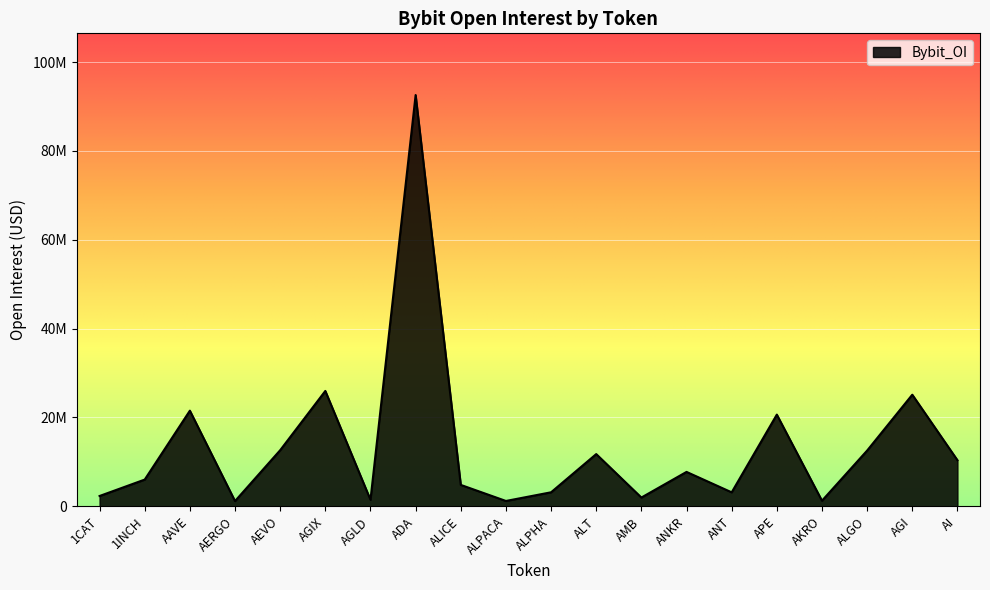

Which category has the highest value across all series?

ADA